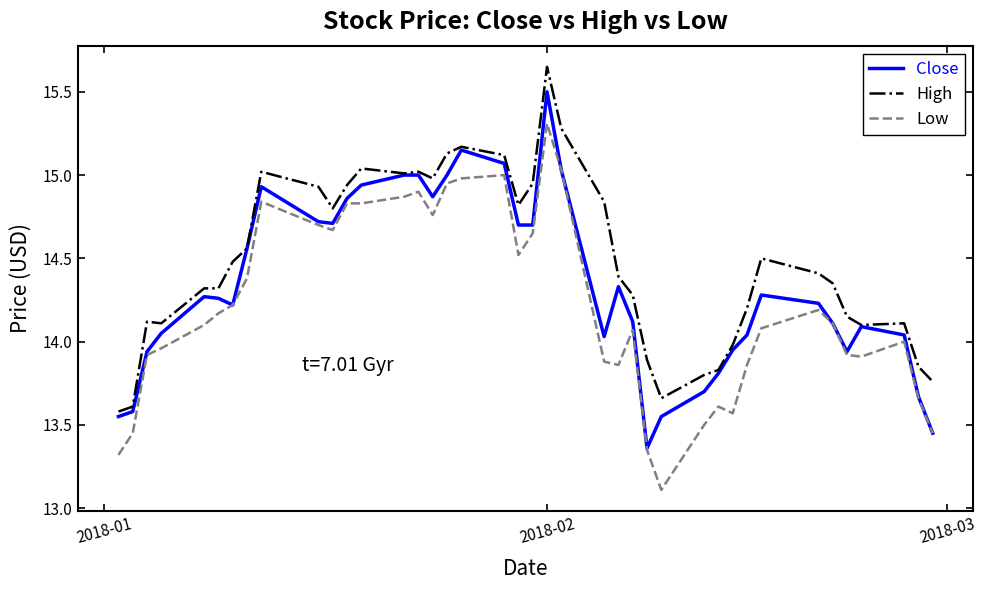

Which series has the largest total across all categories?

High